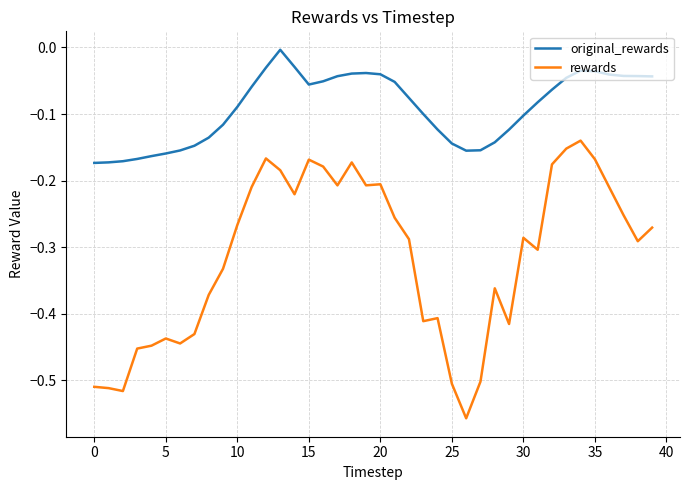

True or false: original_rewards and rewards intersect in this chart.

False